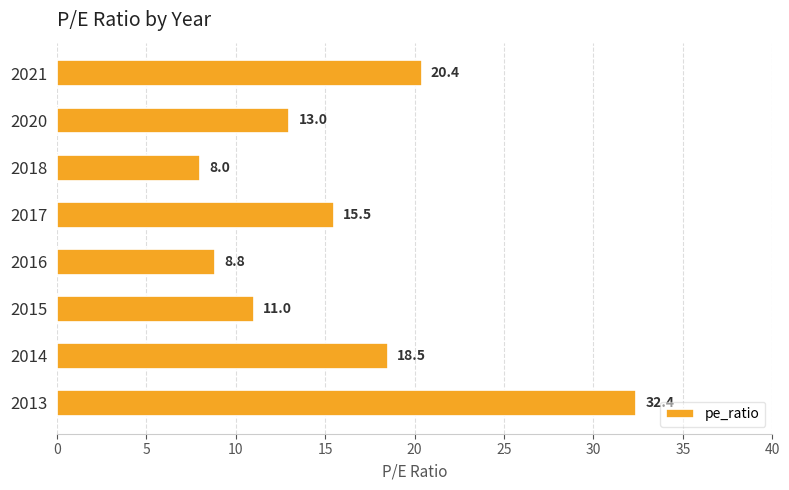

Which label corresponds to the largest value in the chart?

2013